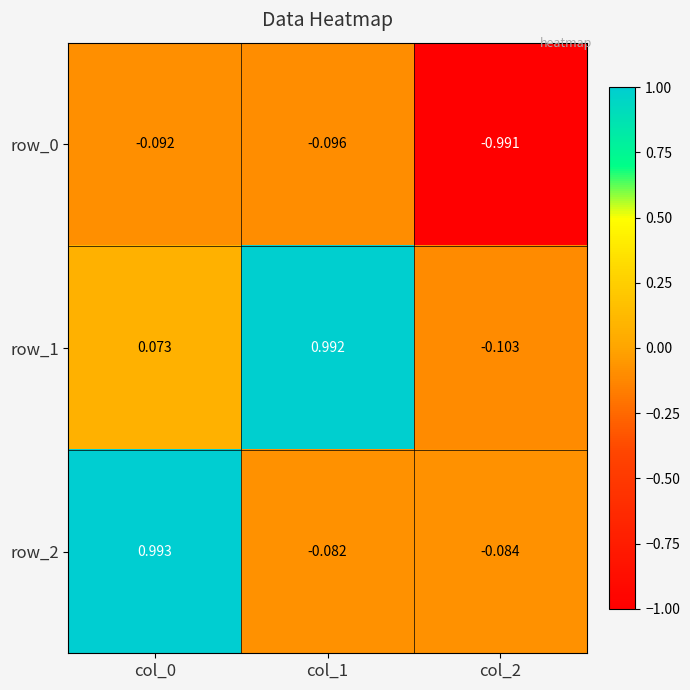

What is the average value of the row_0 series?

-0.4